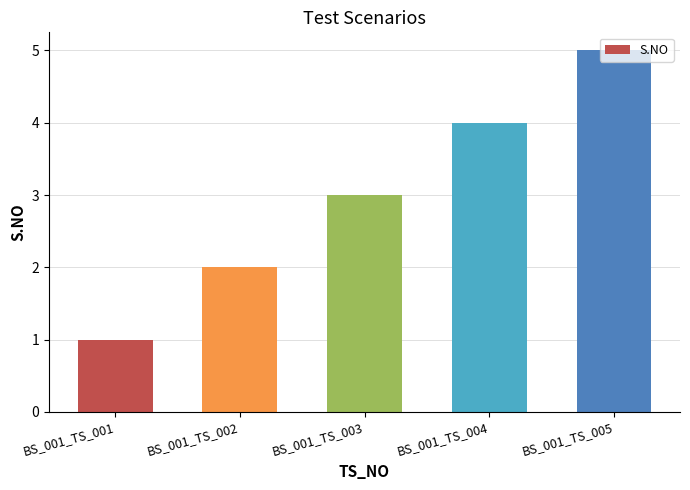

What is the value of the 3rd bar from the left?

3